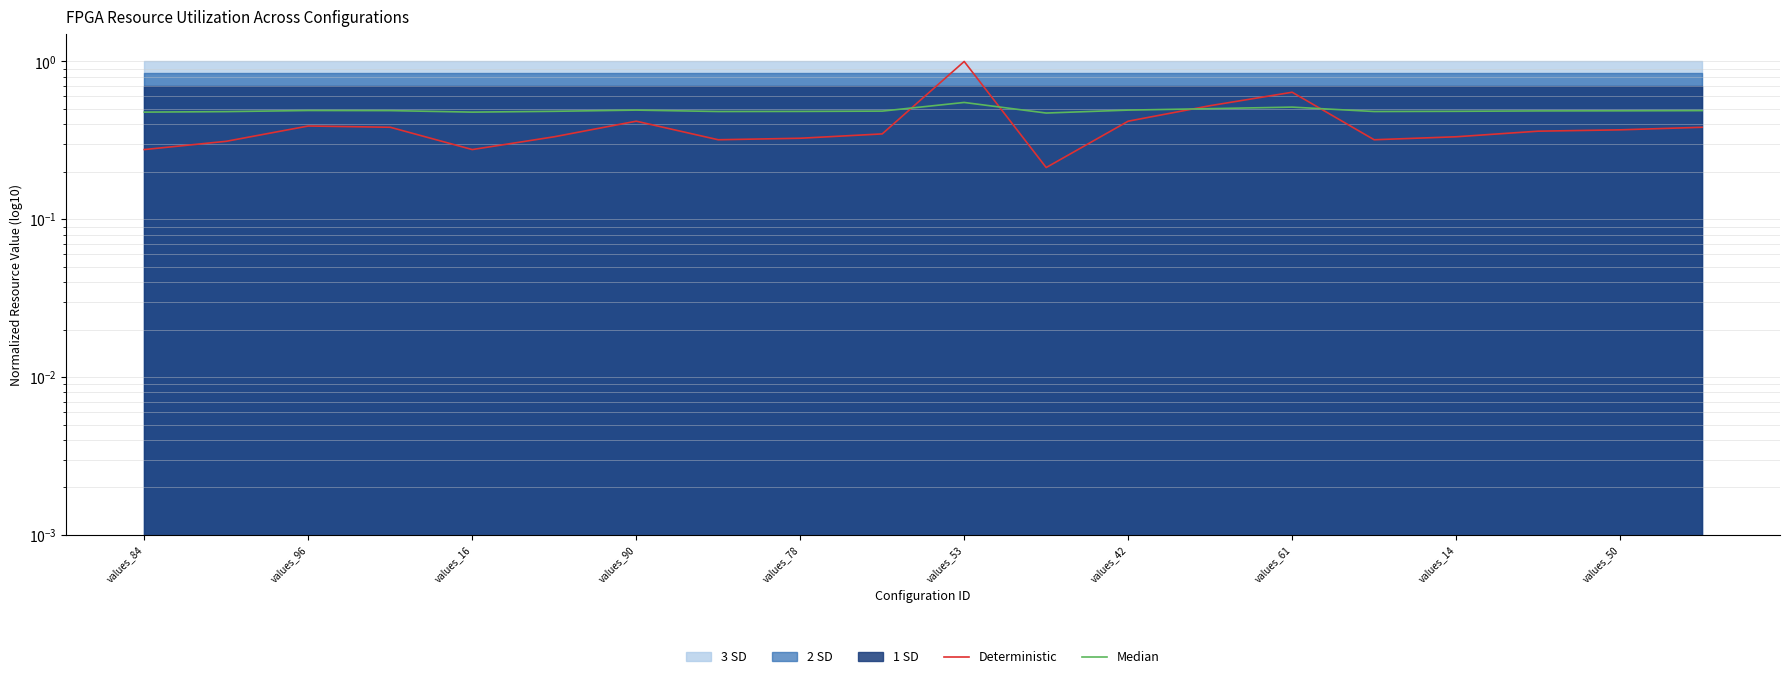

Which series has the largest range (max minus min)?

Deterministic